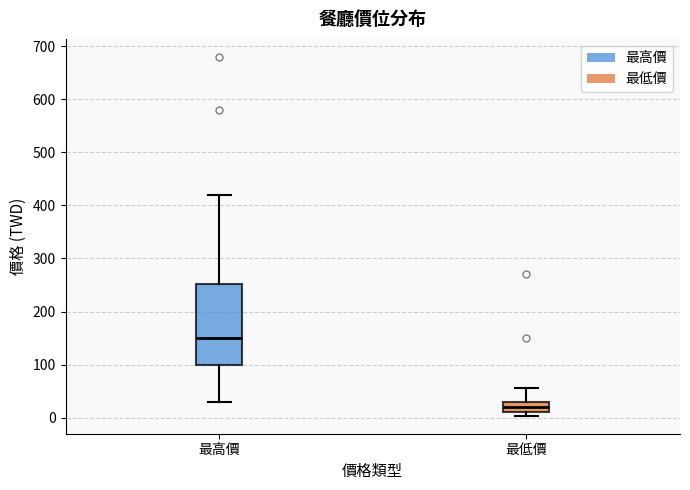

Comparing the boxes themselves (not the whiskers), which one is the tallest?

最高價